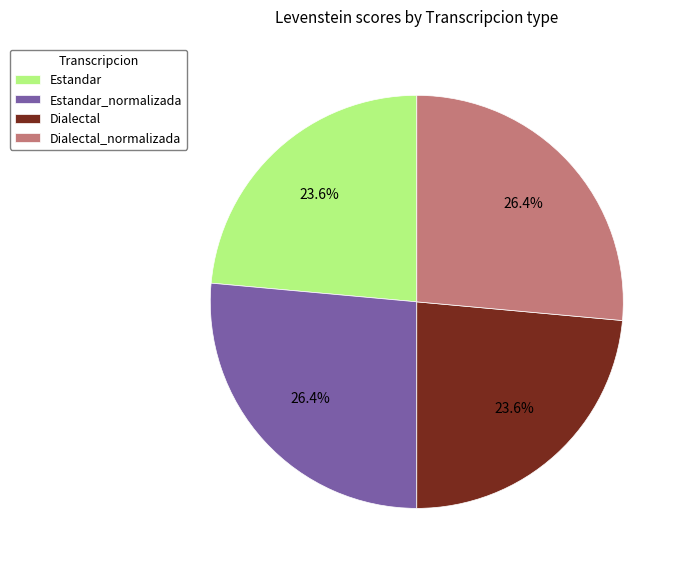

To the nearest percent, what is the difference between the largest and smallest slice percentages?

3%